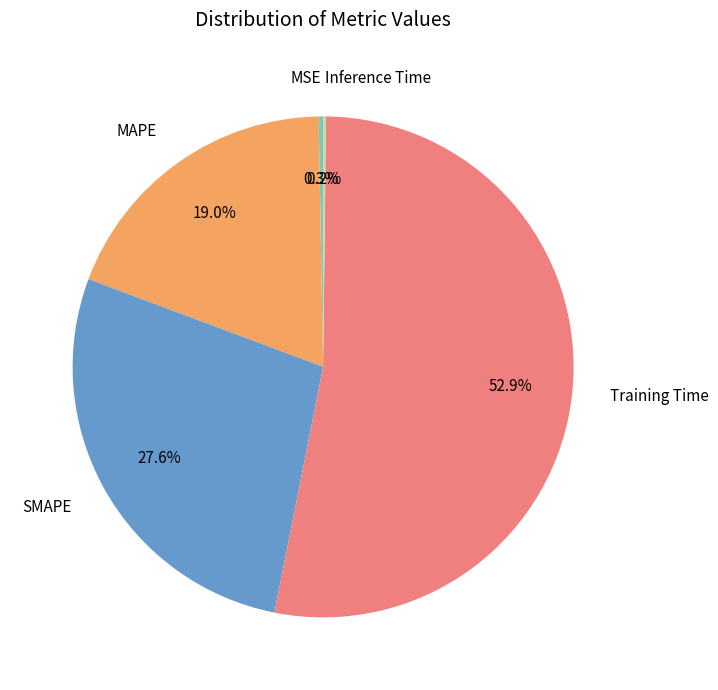

The Training Time slice represents 53% of the pie. True or false?

True